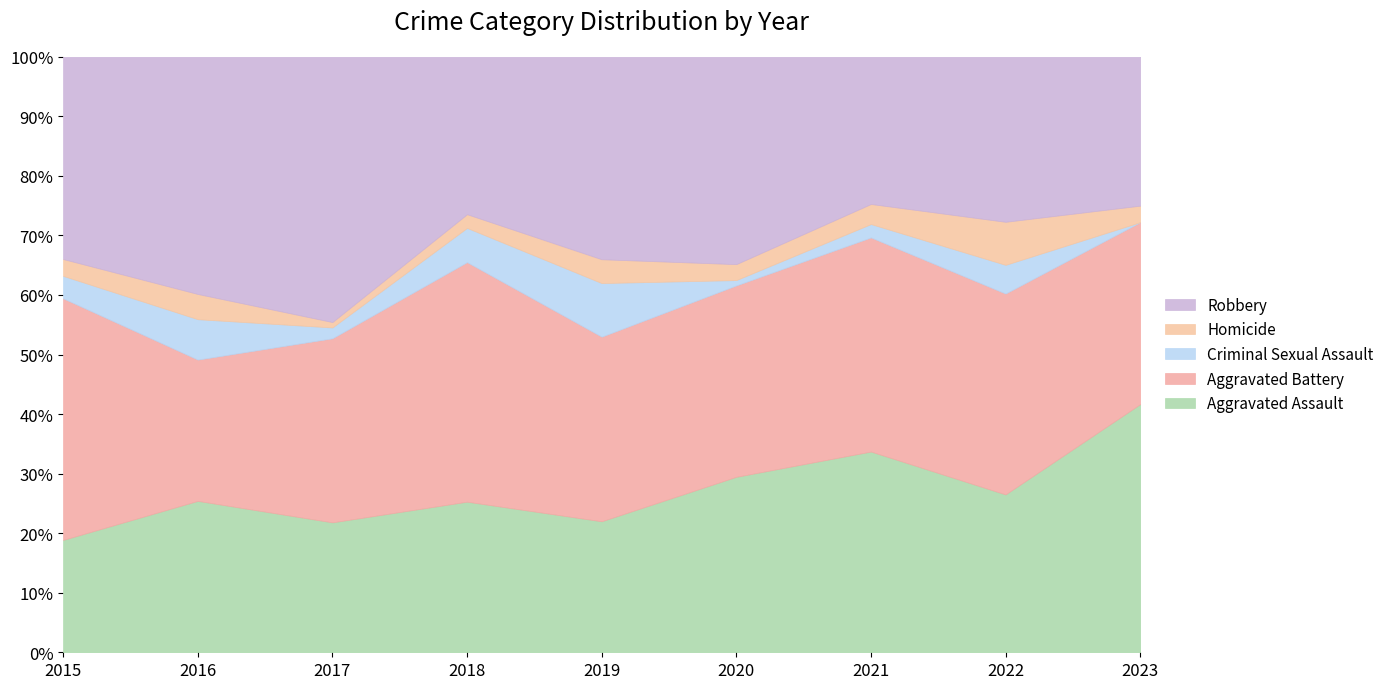

True or false: Aggravated Assault has a value of 55.1 at 2021.

False